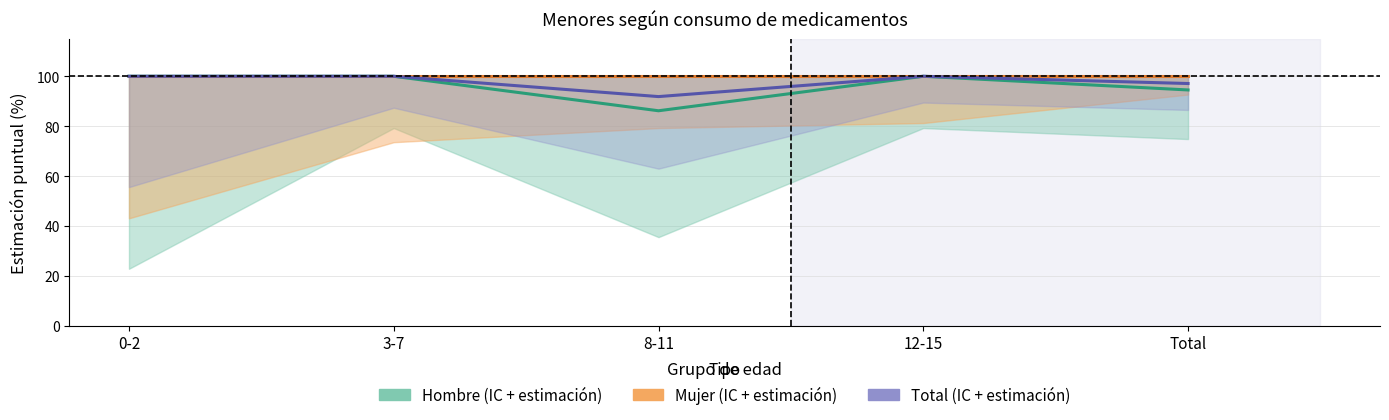

In Total Sí, how many points are lower than both neighbors (excluding endpoints)?

1